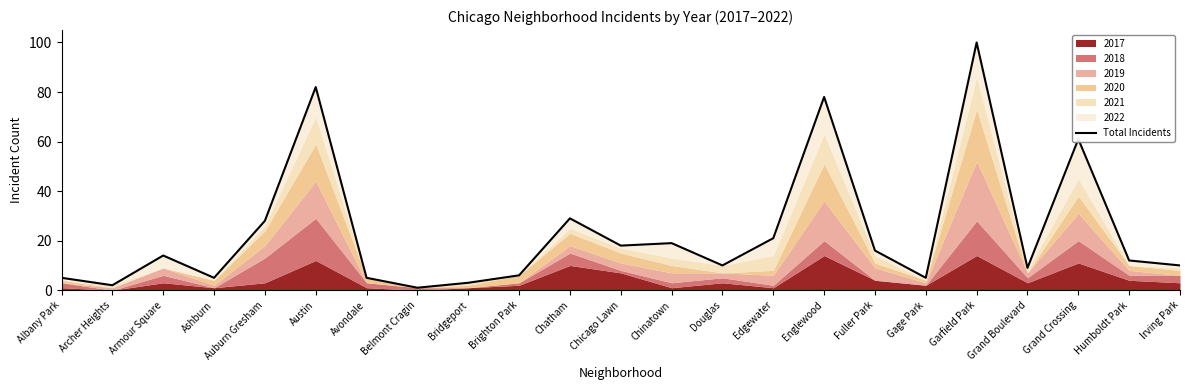

List the labels in order of value, smallest first.

Belmont Cragin, Archer Heights, Bridgeport, Albany Park, Ashburn, Avondale, Gage Park, Brighton Park, Grand Boulevard, Douglas, Irving Park, Humboldt Park, Armour Square, Fuller Park, Chicago Lawn, Chinatown, Edgewater, Auburn Gresham, Chatham, Grand Crossing, Englewood, Austin, Garfield Park